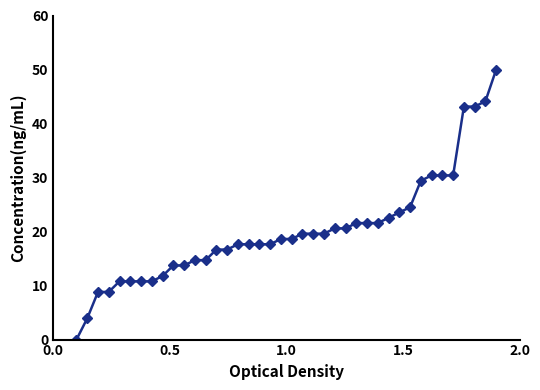

What is the sum of all values?

810.8